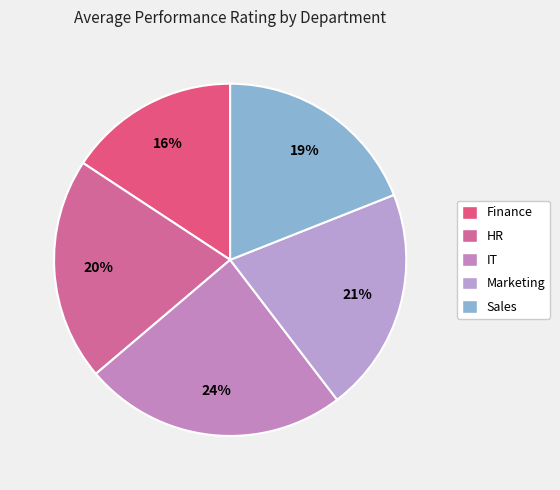

What is the change in value from HR to IT?

+0.6